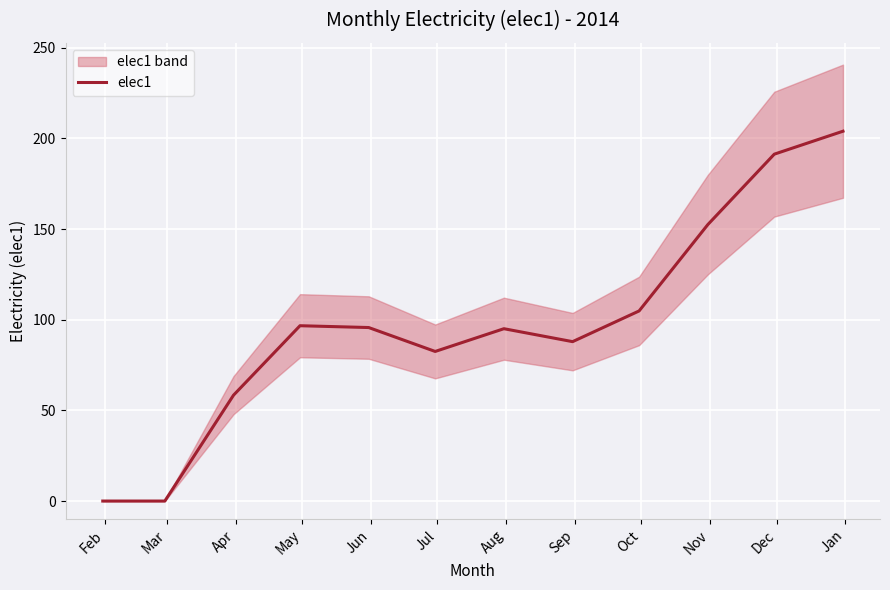

How many lines are shown in the chart?

1